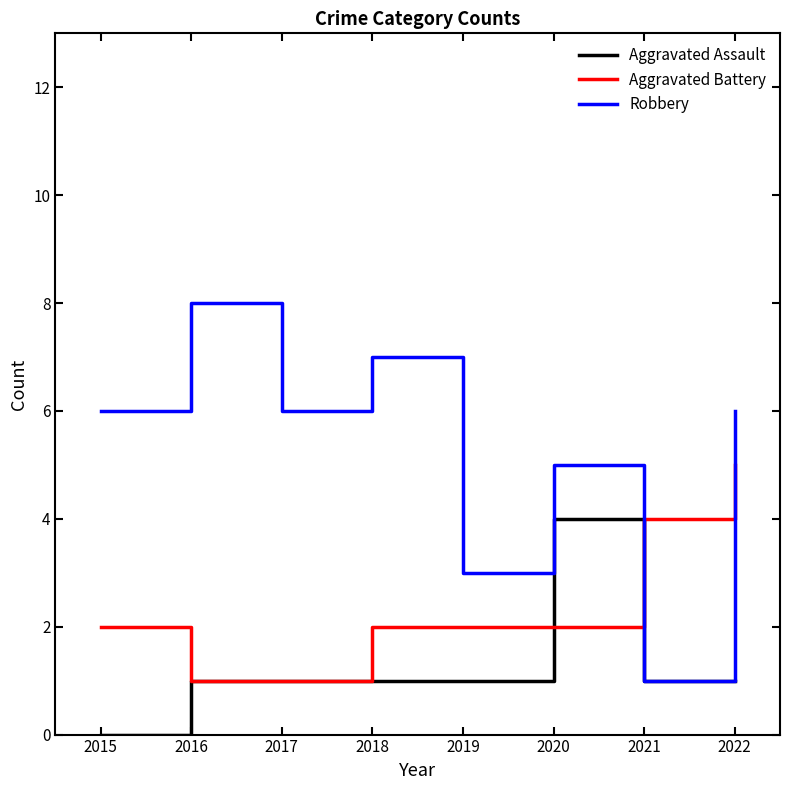

The value of Aggravated Assault at 2017 is 1. True or false?

True